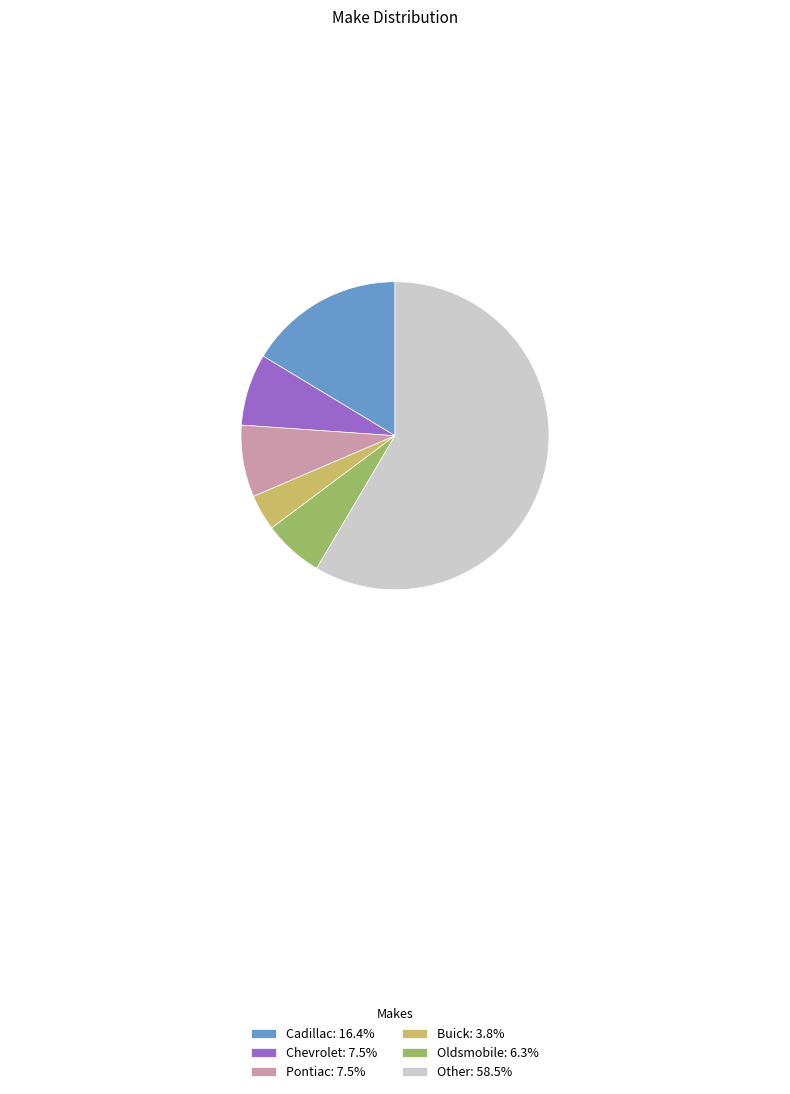

How many segments does this pie chart have?

6